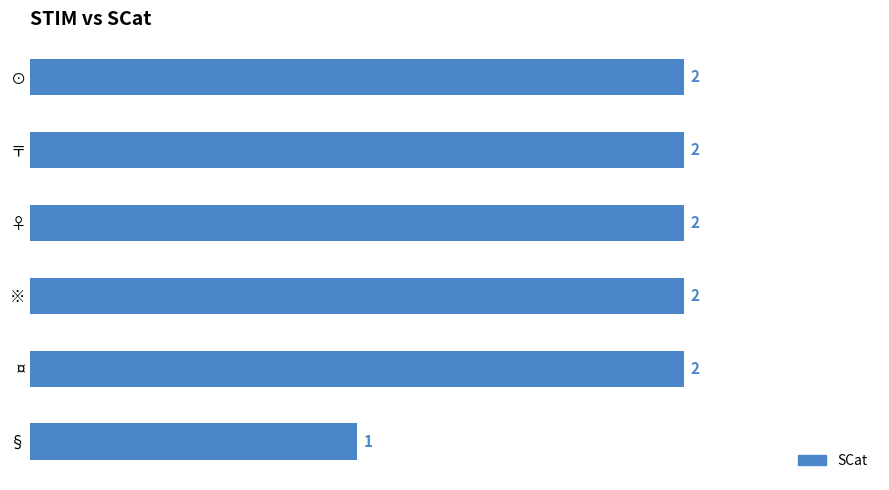

The value at ♀ is 2. True or false?

True